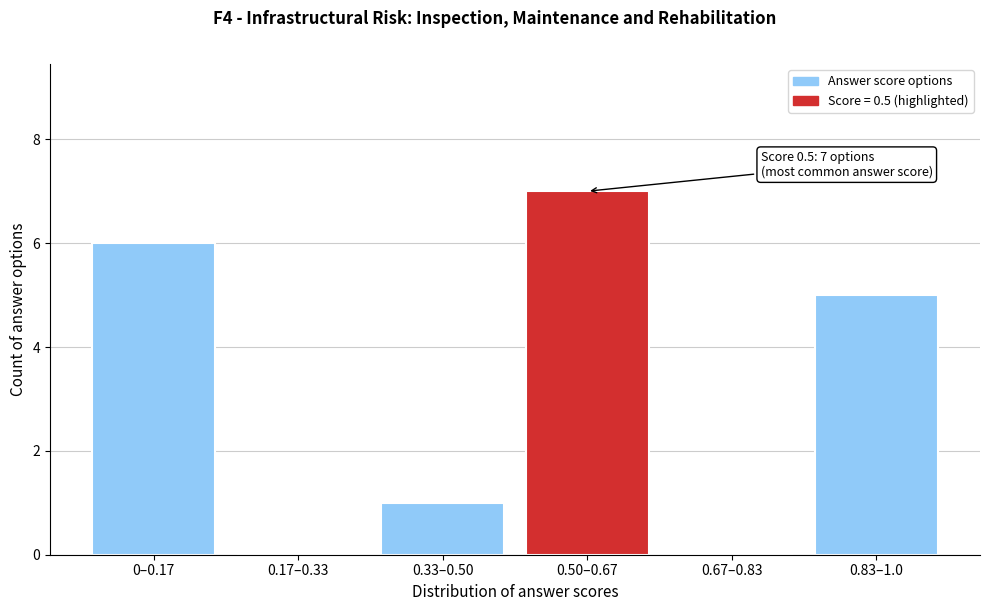

Reading right to left, what are all the values shown in this chart?

0.83–1.0=5	0.67–0.83=0	0.50–0.67=7	0.33–0.50=1	0.17–0.33=0	0–0.17=6